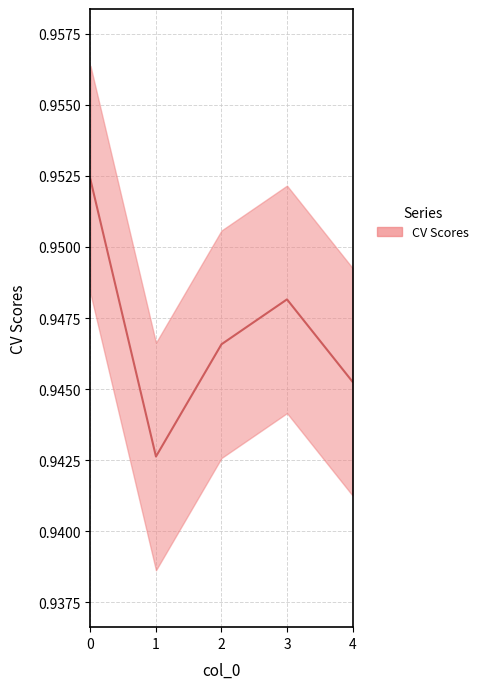

True or false: the data has more than 2 interior local peaks.

False